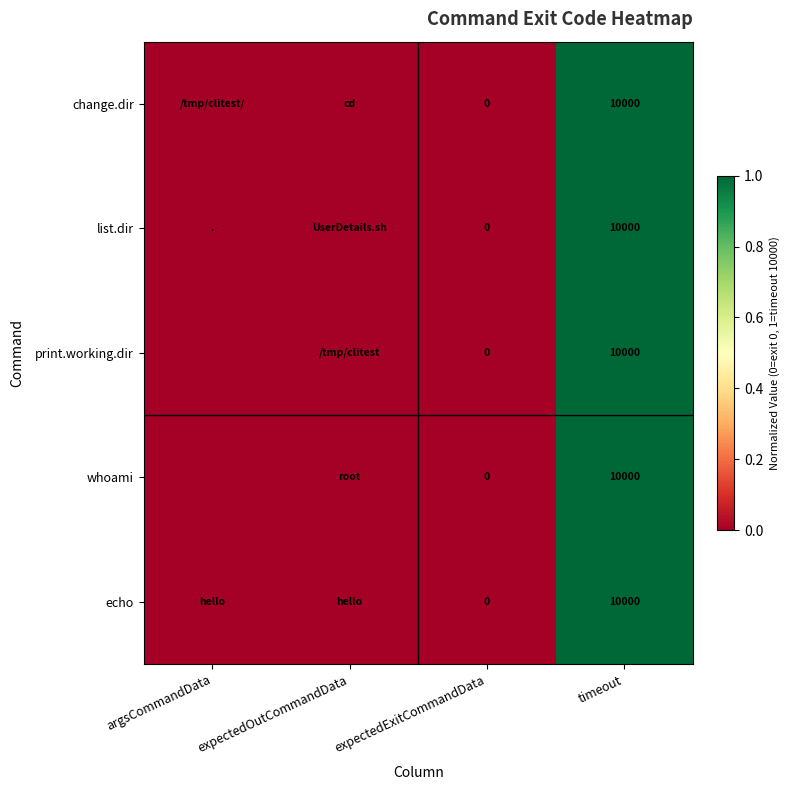

At which category is the sum across all series the highest?

timeout